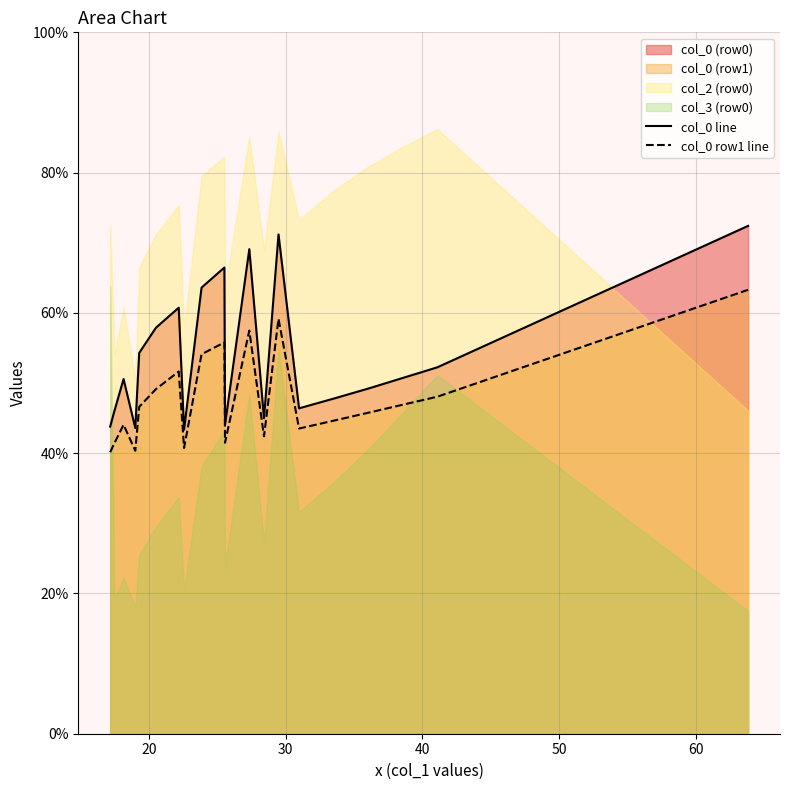

True or false: col_0 row1 line and col_0 line cross at least once.

False